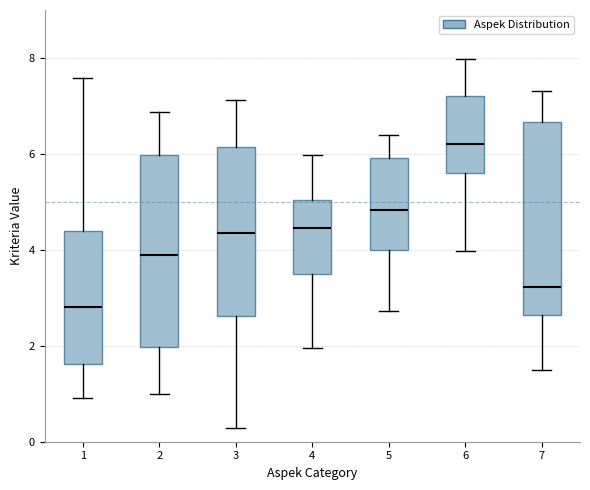

Reading left to right, transcribe this box plot: for each box, give where its median line is, the range the box spans, and where its two whiskers end, as read against the y-axis. The values are not printed on the chart, so give them approximately, as read against the axis.

1: median 2.8, box 1.6 to 4.4, whiskers 1.0 to 7.6
2: median 4.0, box 2.0 to 6.0, whiskers 1.0 to 6.8
3: median 4.4, box 2.6 to 6.2, whiskers 0.2 to 7.2
4: median 4.4, box 3.6 to 5.0, whiskers 2.0 to 6.0
5: median 4.8, box 4.0 to 6.0, whiskers 2.8 to 6.4
6: median 6.2, box 5.6 to 7.2, whiskers 4.0 to 8.0
7: median 3.2, box 2.6 to 6.6, whiskers 1.6 to 7.4